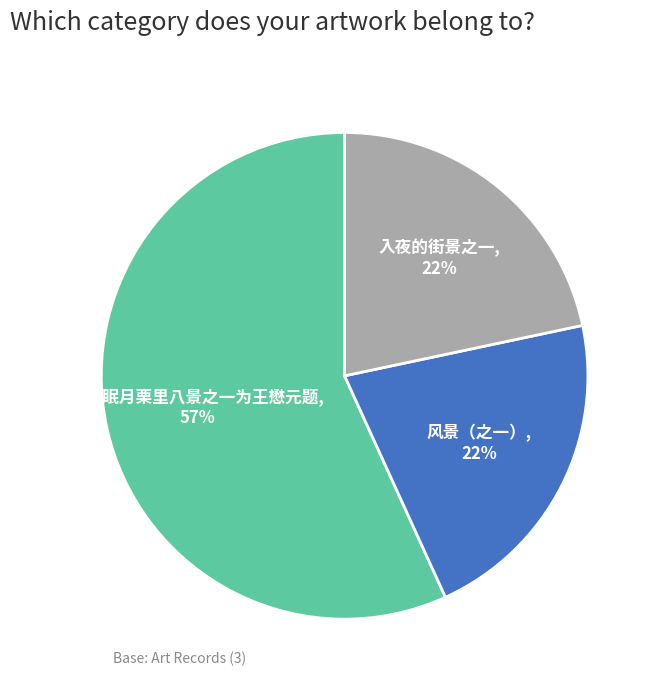

Approximately how many times larger is the value at 入夜的街景之一 compared to 牛山眠月栗里八景之一为王懋元题?

0.4